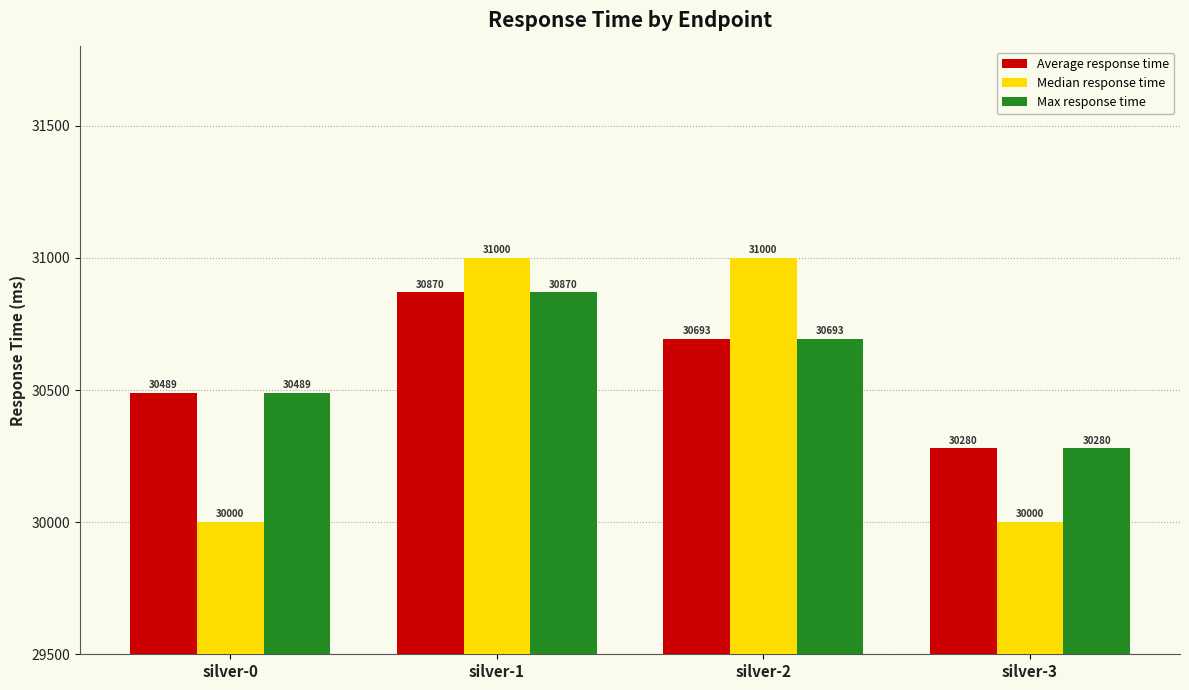

Reading right to left, what are all the values shown in this chart?

Average response time: silver-3=30280	silver-2=30693	silver-1=30870	silver-0=30489
Median response time: silver-3=30000	silver-2=31000	silver-1=31000	silver-0=30000
Max response time: silver-3=30280	silver-2=30693	silver-1=30870	silver-0=30489